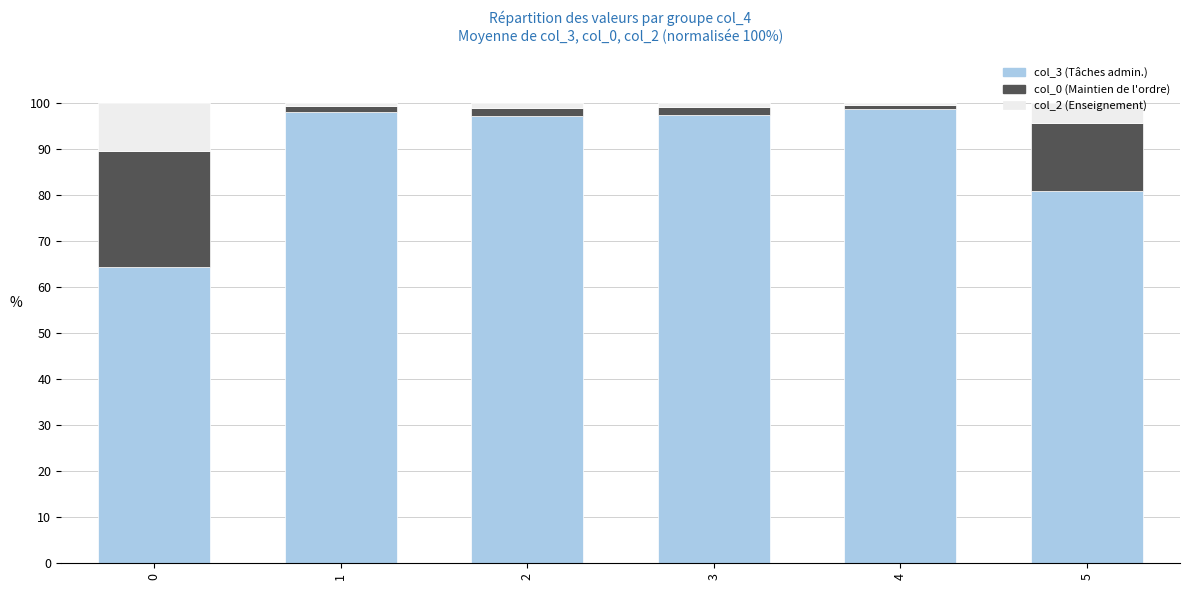

How many data points does each series have?

6